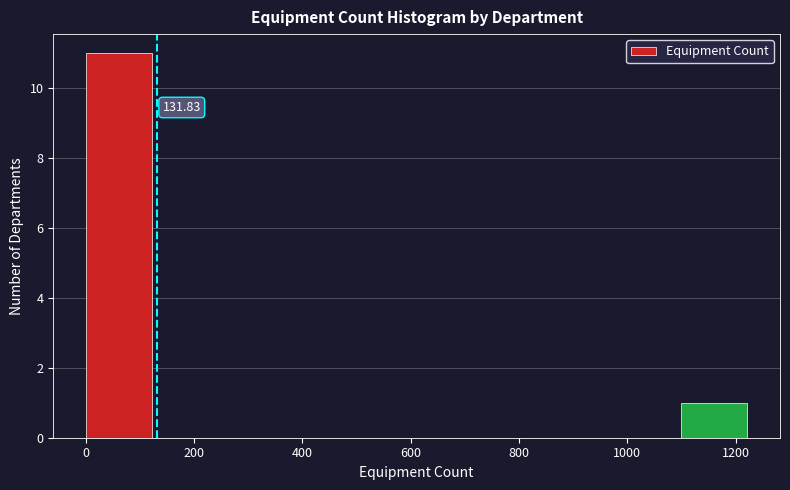

Over which range of the x-axis is the bar tallest?

0 to 120